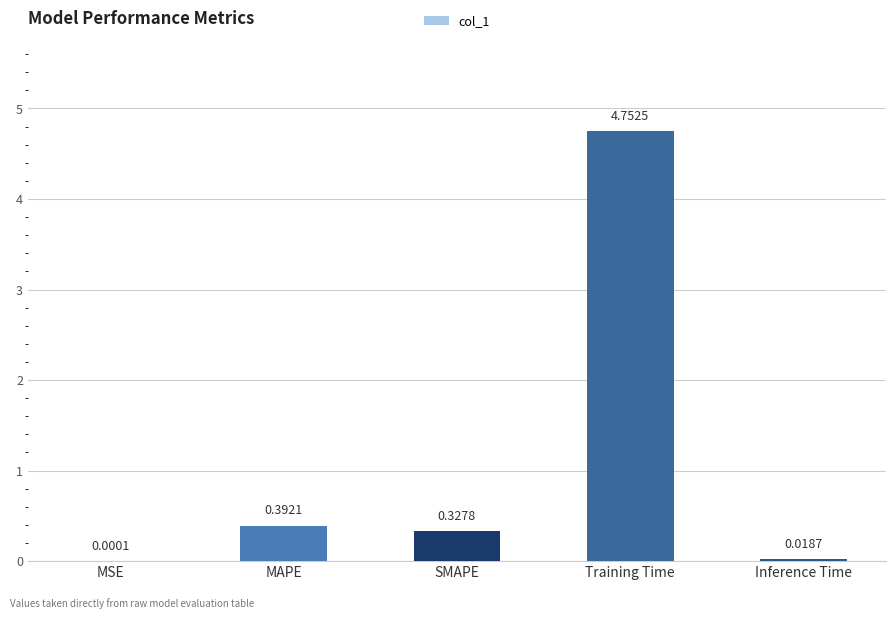

Which label corresponds to the largest value in the chart?

Training Time